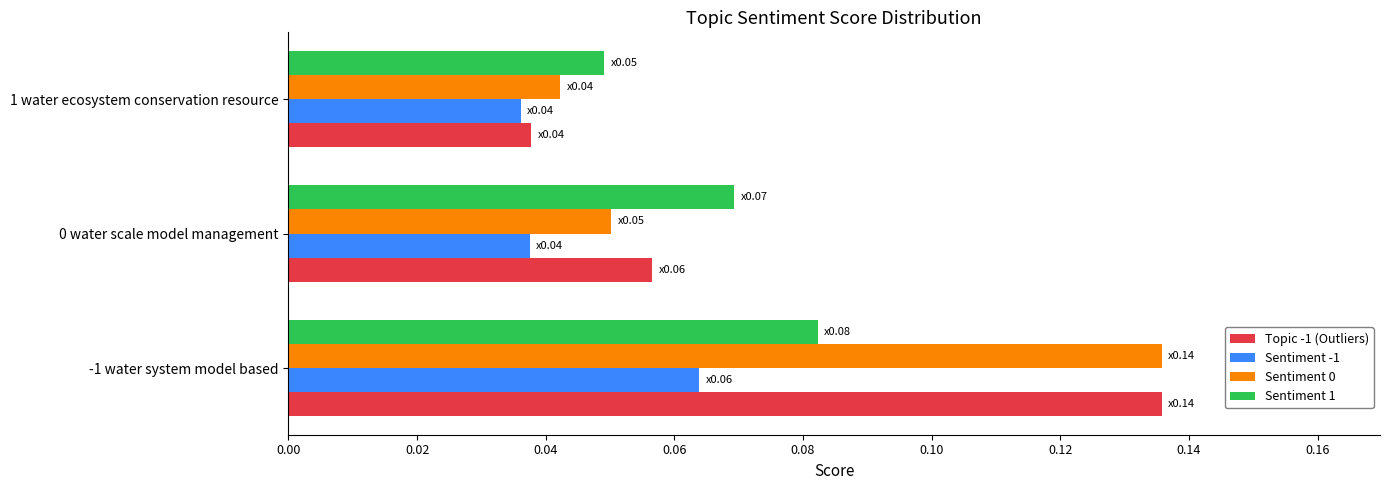

The value of Topic -1 (Outliers) at 0 water scale model management is 0.0. True or false?

False